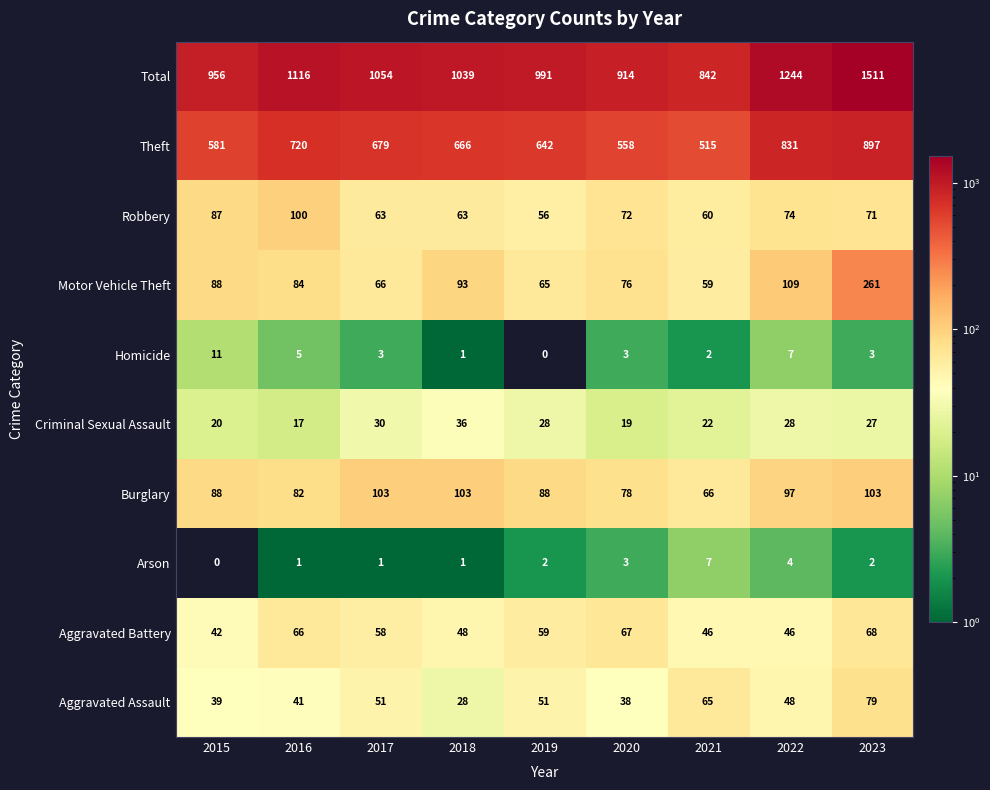

How many series are shown in this chart?

10